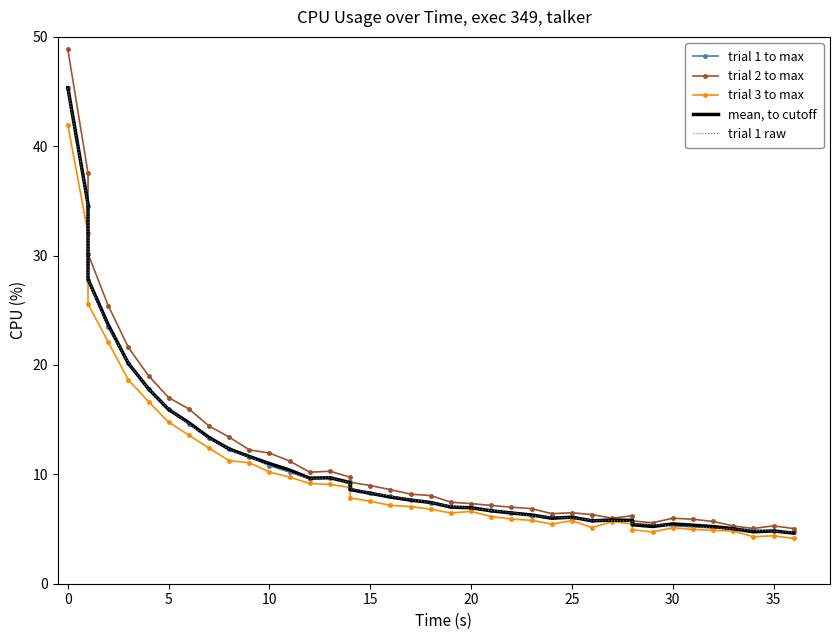

Rank the series by their maximum value, from lowest to highest.

trial 3 to max, trial 1 to max, trial 1 raw, mean, to cutoff, trial 2 to max